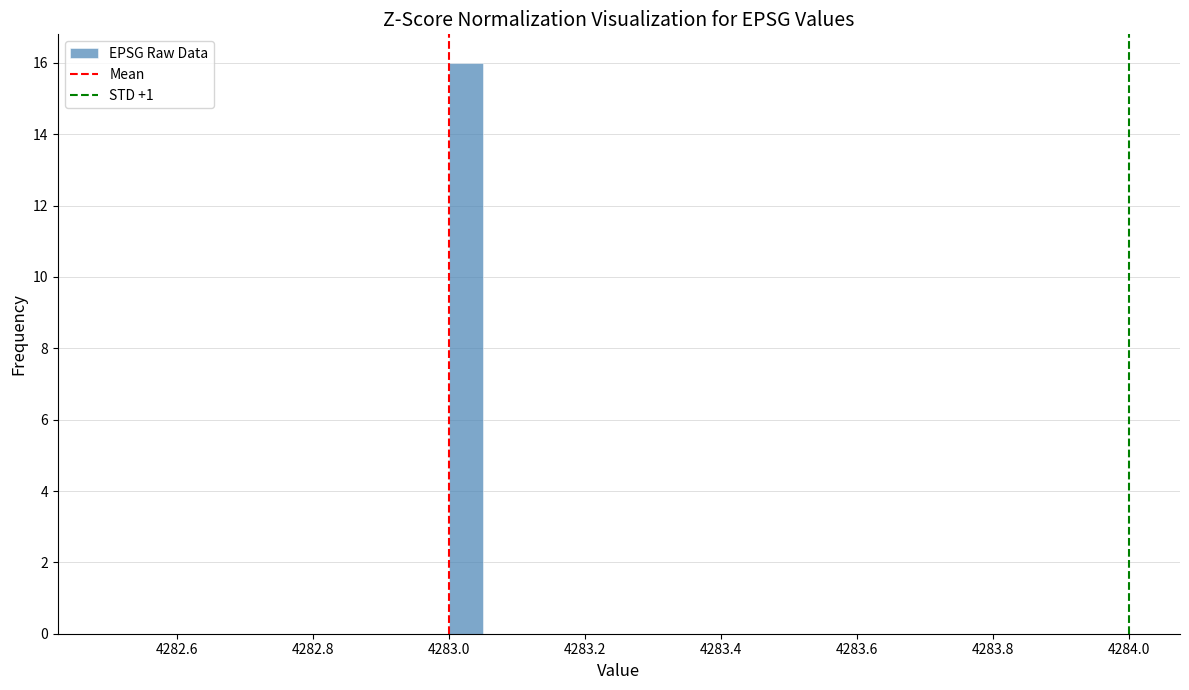

Around what value on the x-axis is the tallest bar? Give the approximate position of its centre, as read against the axis.

4283.02